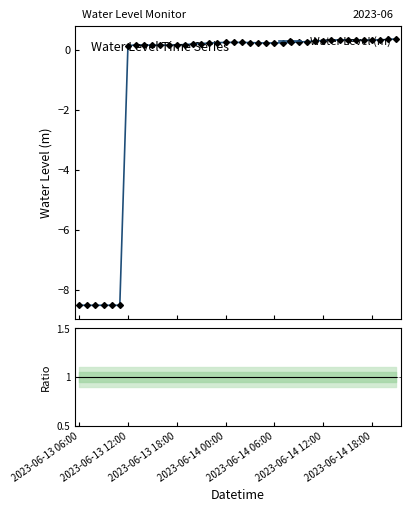

What is the average value of the Ratio series?

1.0